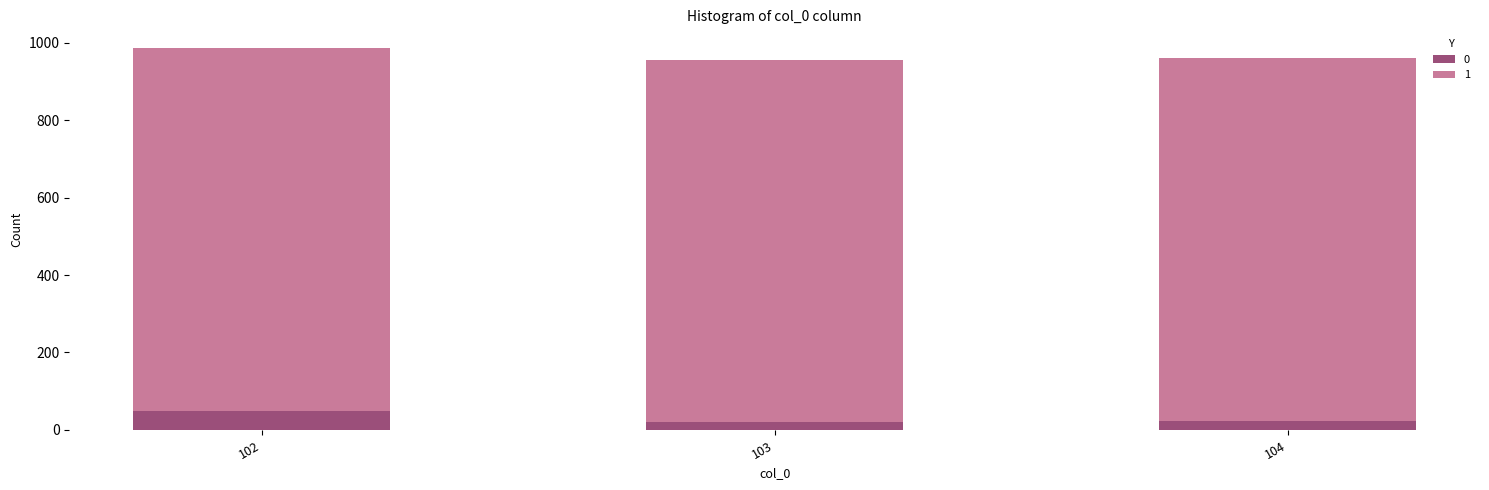

What is the total value across all series at 104?

959.8